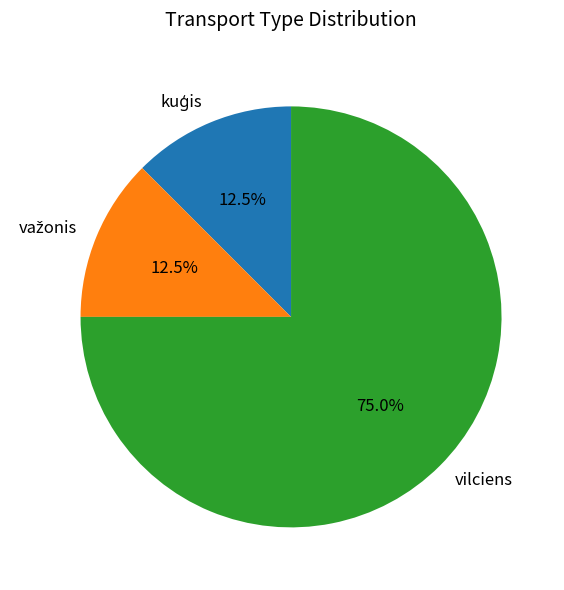

What percentage is the vilciens slice, to the nearest percent?

75%